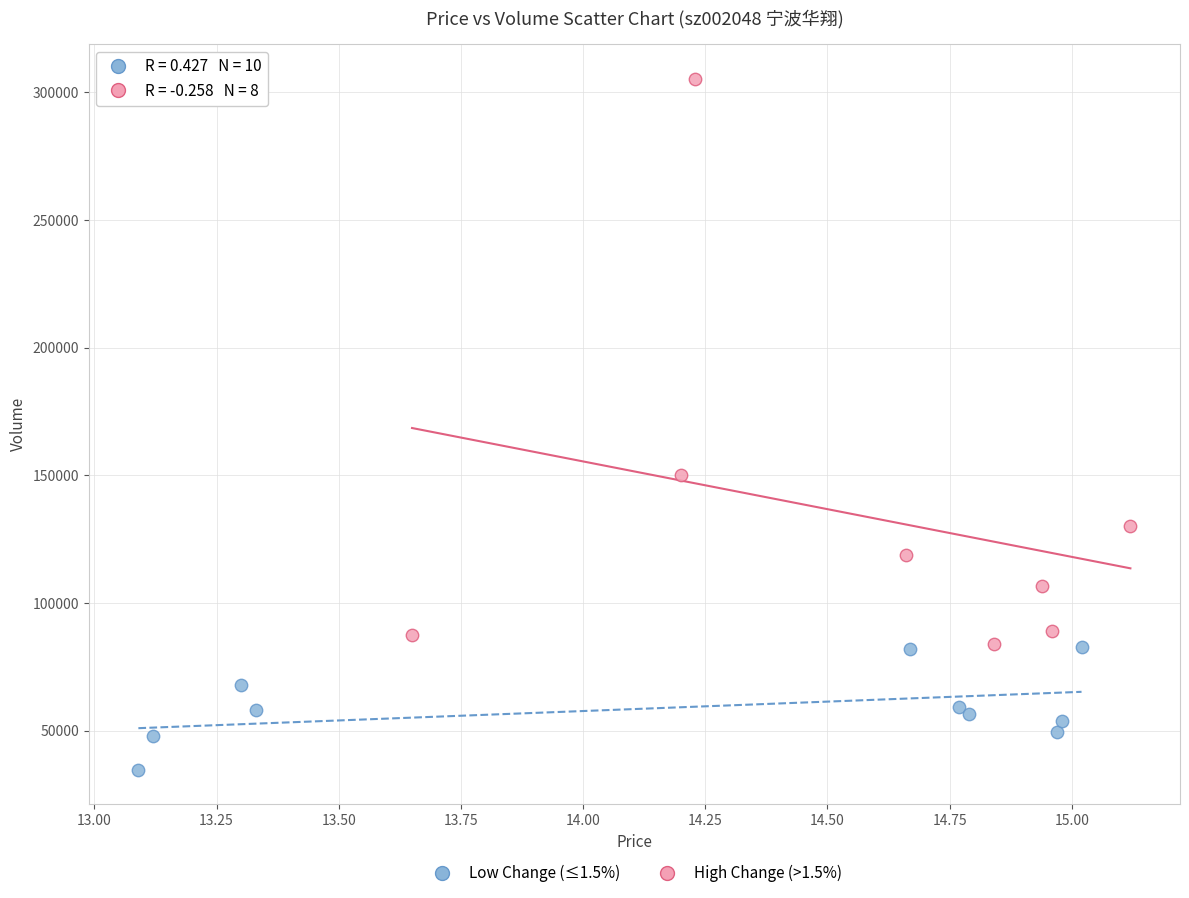

Which series reaches the minimum Y coordinate?

Low Change (≤1.5%)